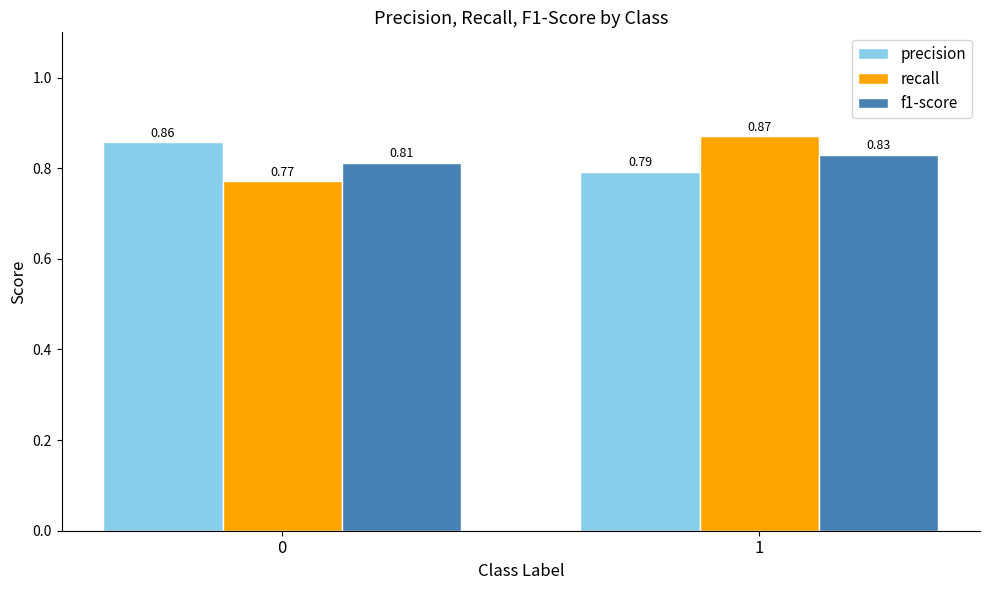

At how many categories does at least one series exceed 0?

2